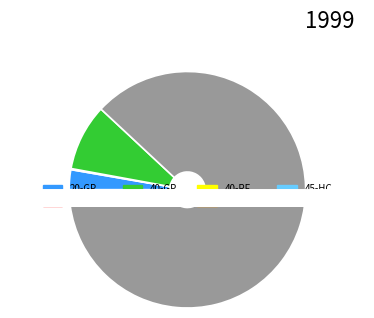

Which category has the biggest portion of the pie?

40-HC